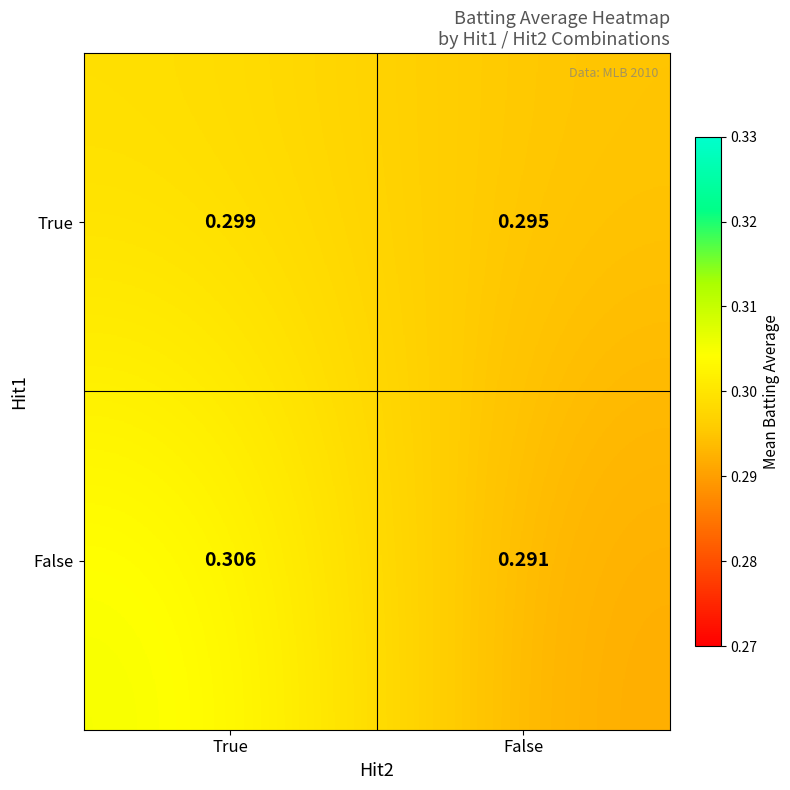

Is the value of False at False greater than the value of True at True?

No